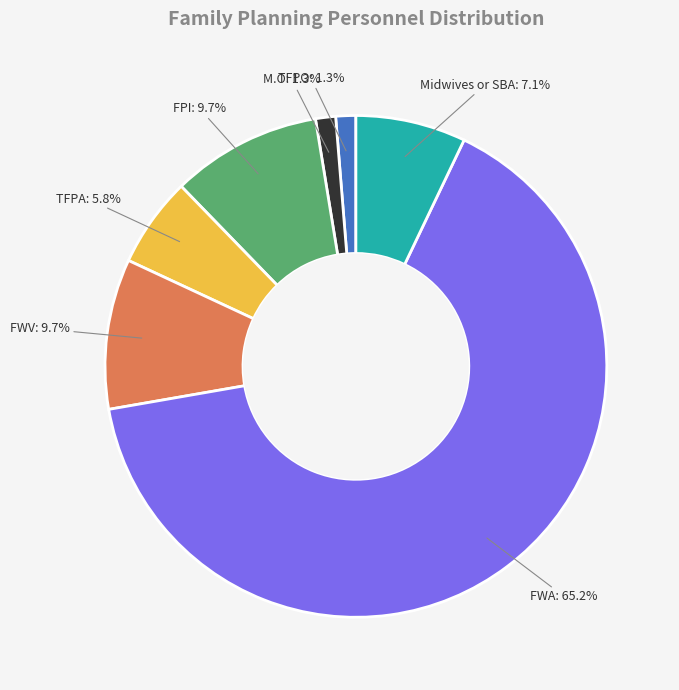

Is there any slice that represents more than half of the pie?

Yes